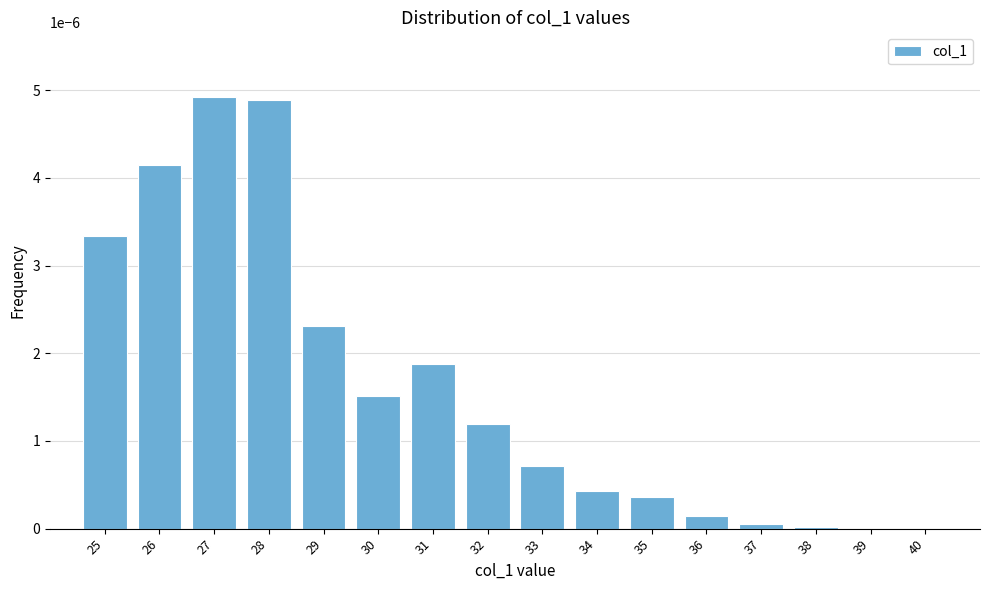

True or false: the data shows 0.0 at 34.

True